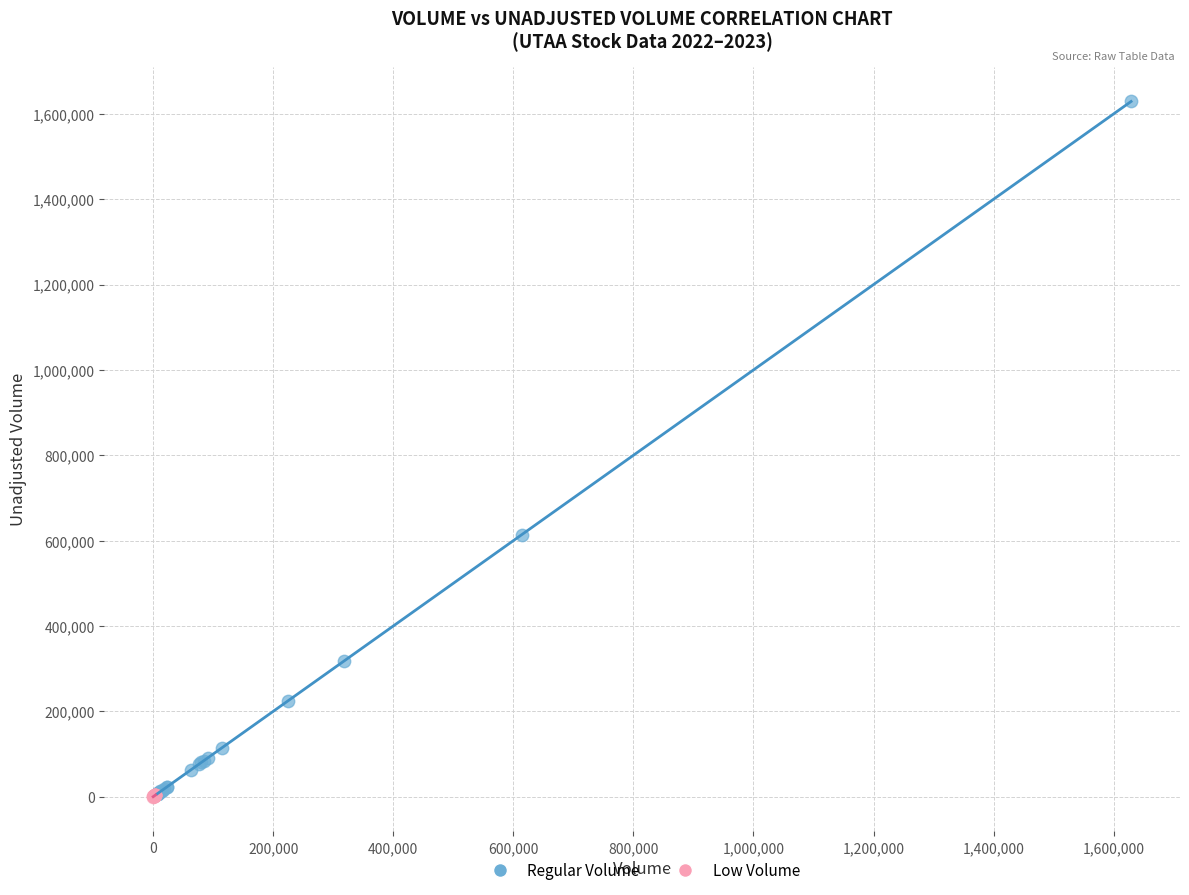

What are all the series names shown in the legend?

Regular Volume, Low Volume